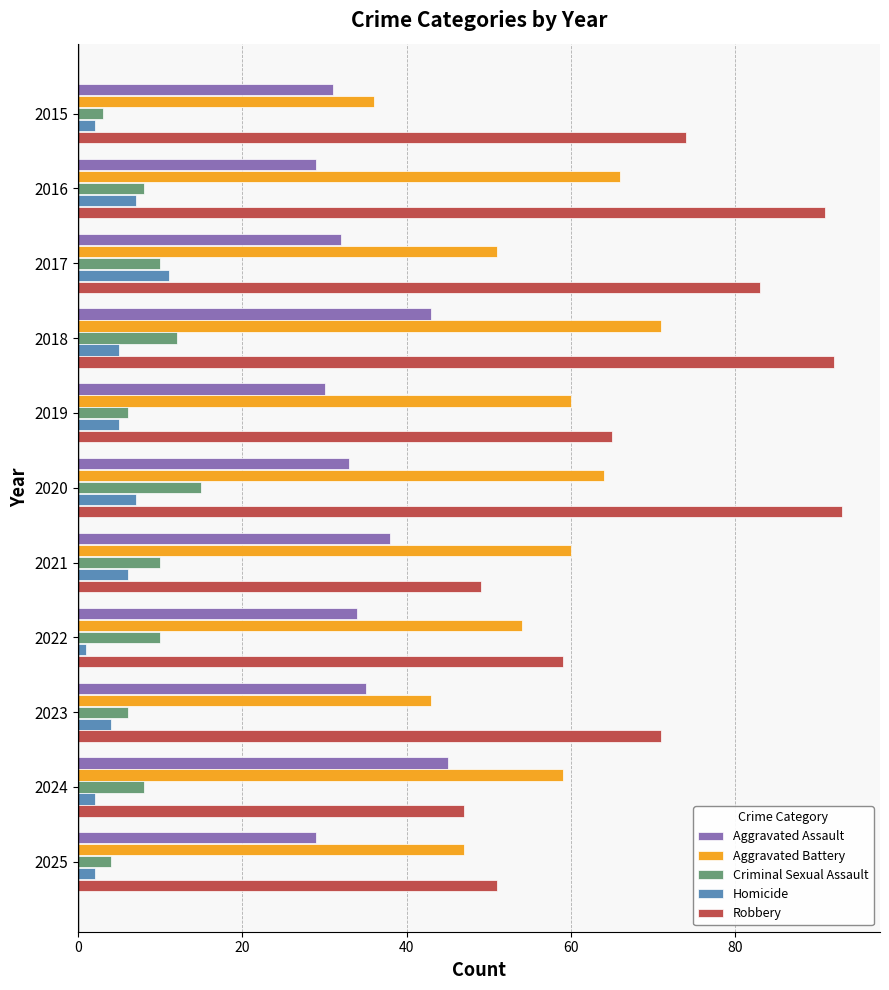

Which series has the widest spread of values?

Robbery